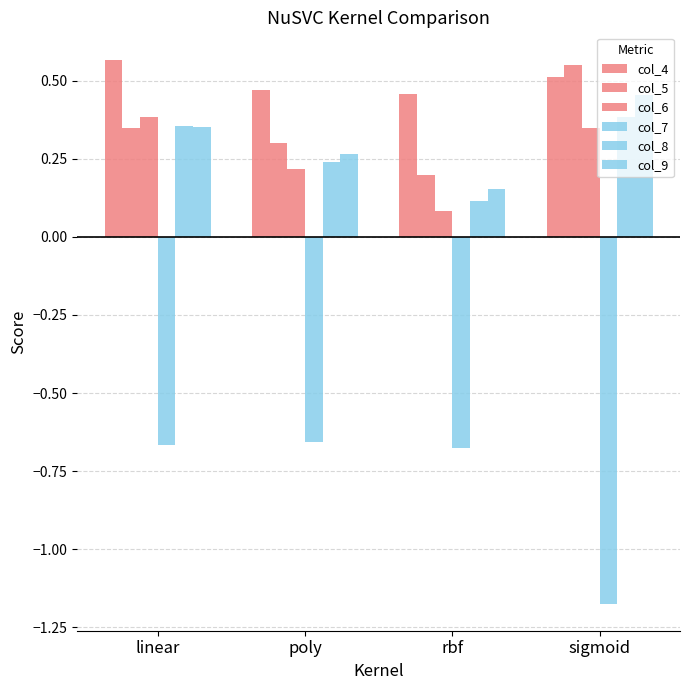

How many bars are there in each group?

6